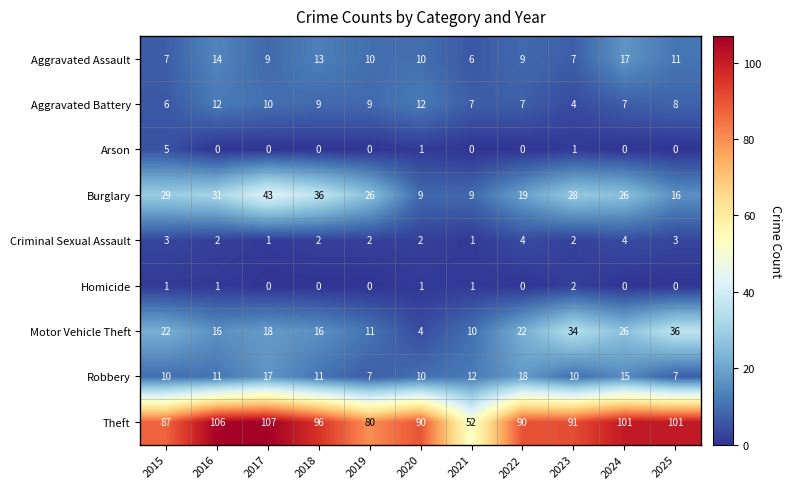

True or false: Theft has a value of 46 at 2025.

False